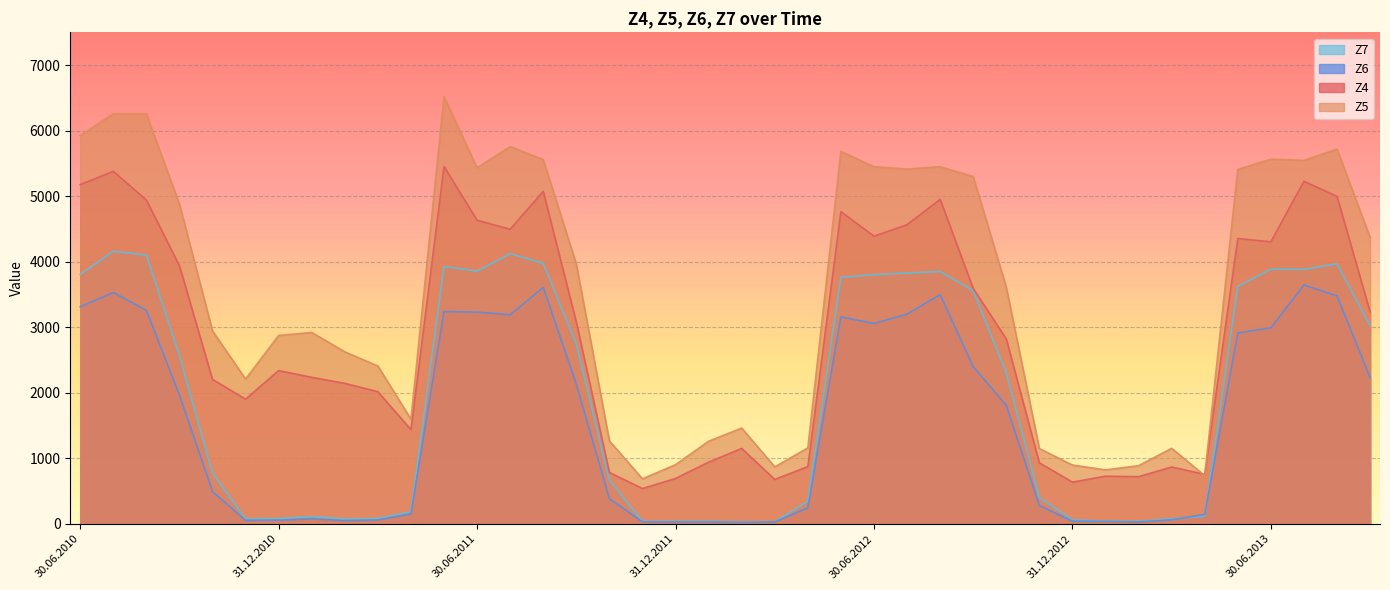

At which category is the sum across all series the highest?

31.07.2010